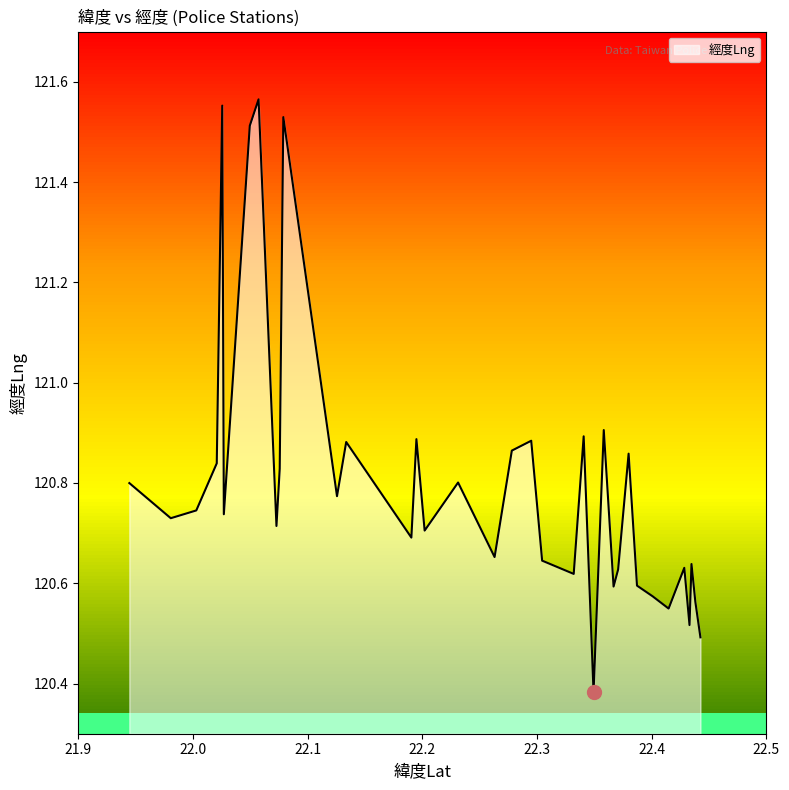

What is the average value?

120.8